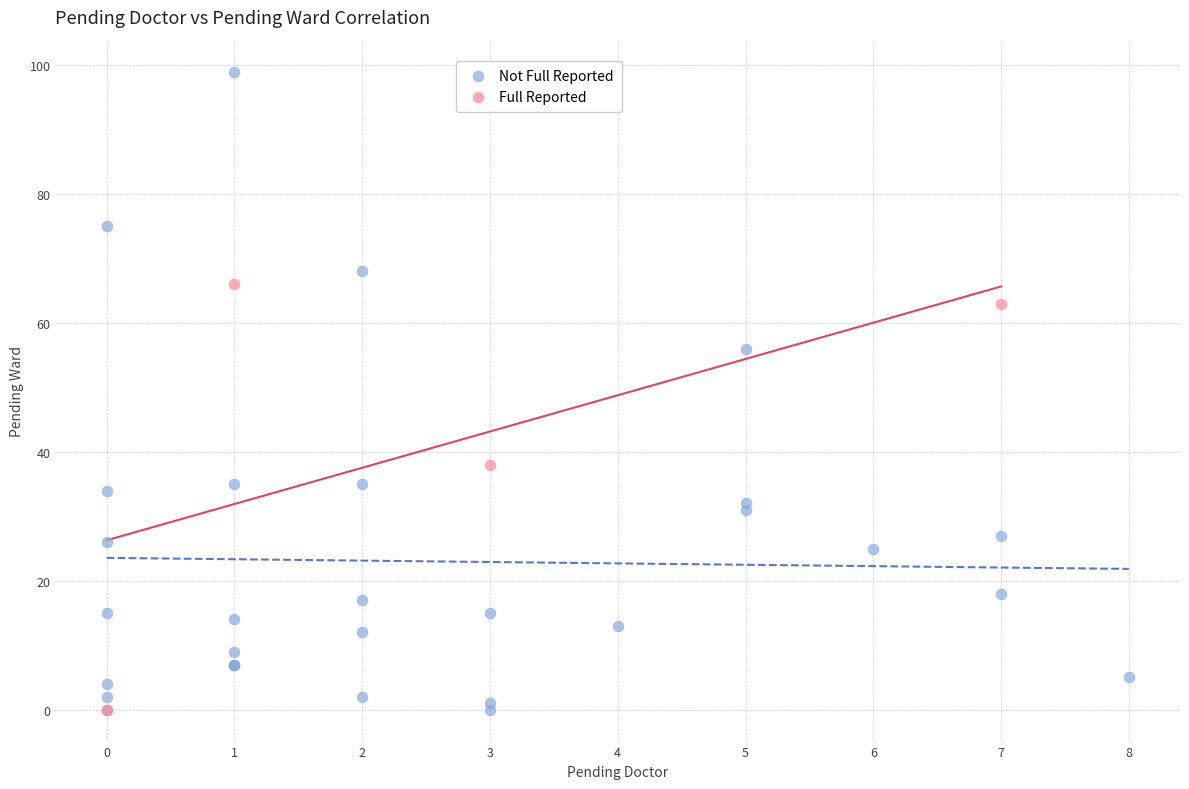

Which series has the widest spread of Y values?

Not Full Reported